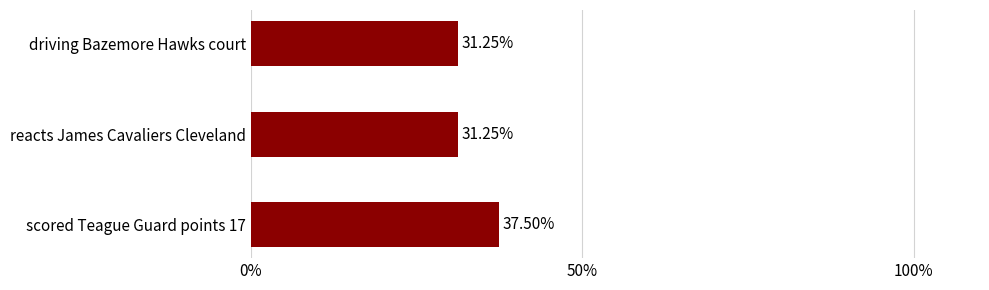

What is the average value?

33.3